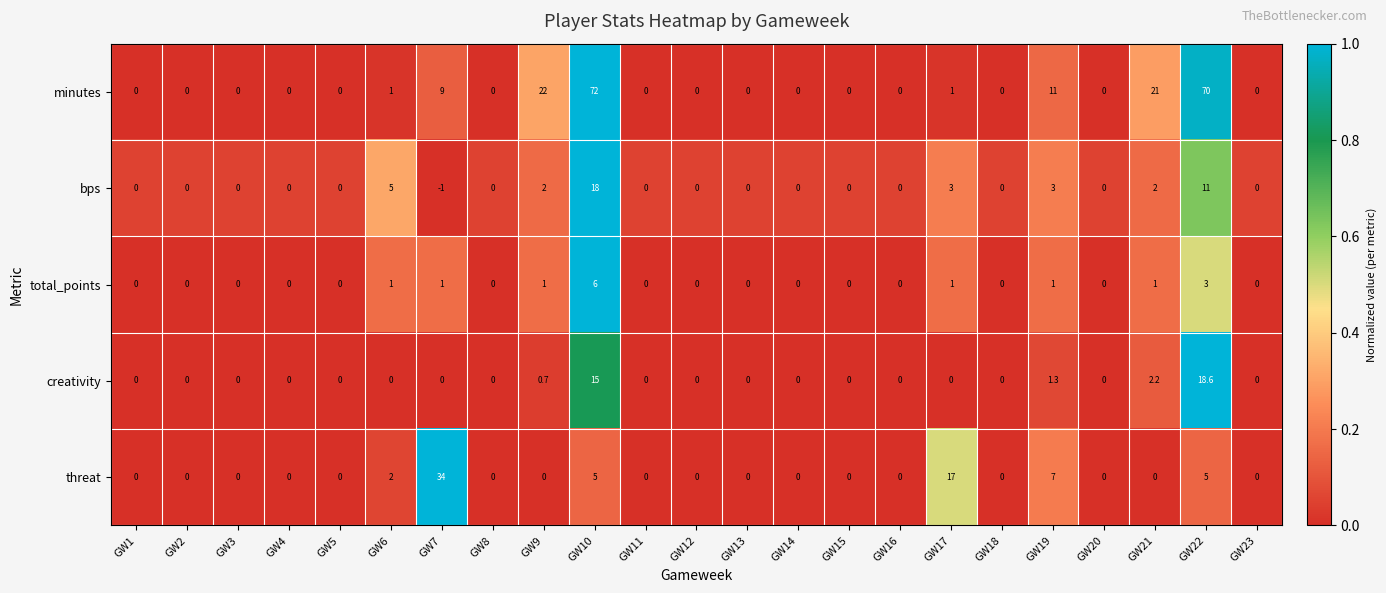

What is the spread (max minus min) of values at GW15?

0.0